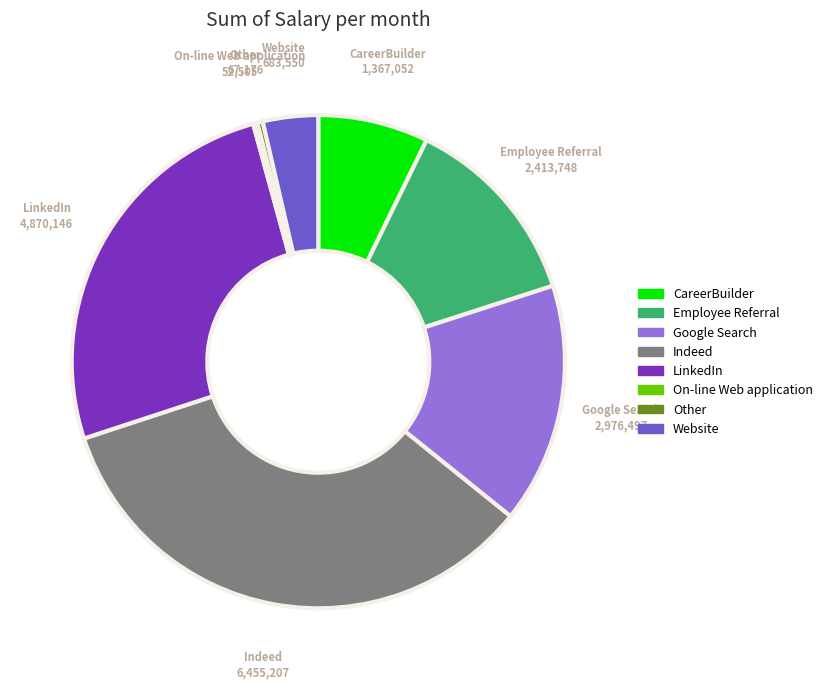

Approximately how many times larger is the value at Google Search compared to Website?

4.4